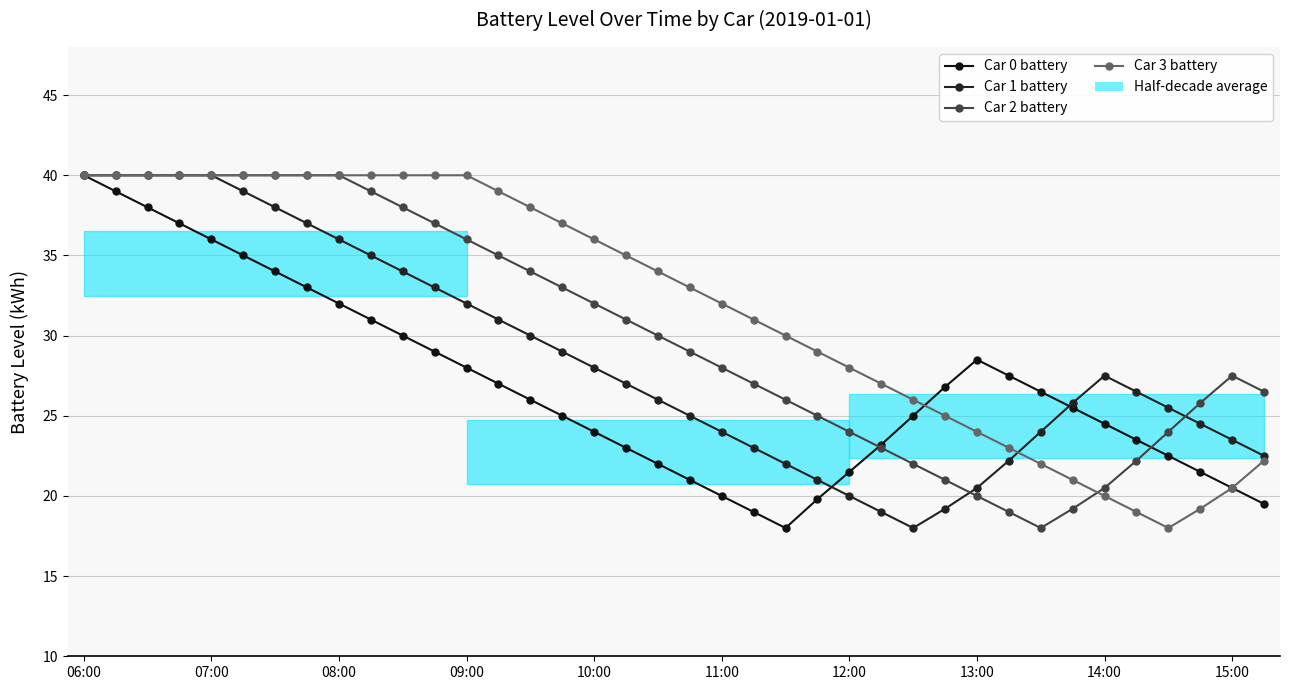

What is the spread (max minus min) of values at 07:00?

4.0